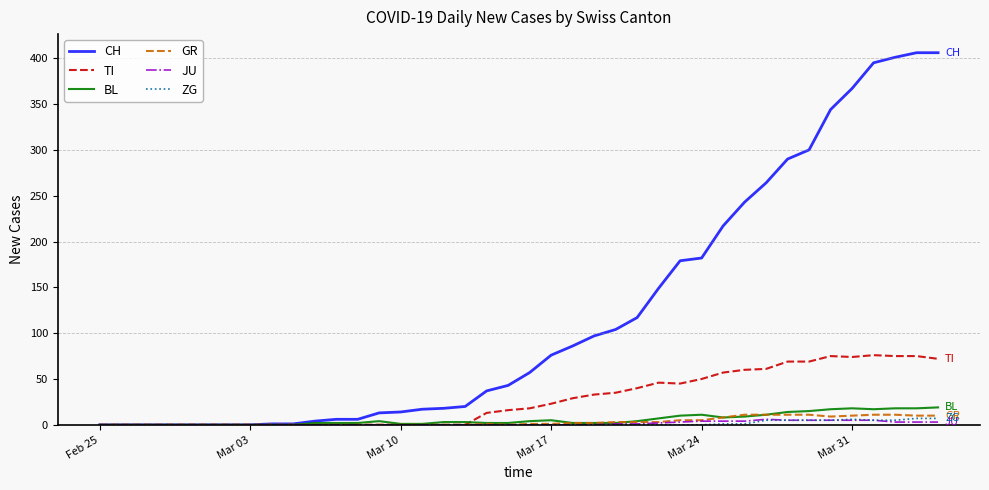

Which series has the largest total across all categories?

CH